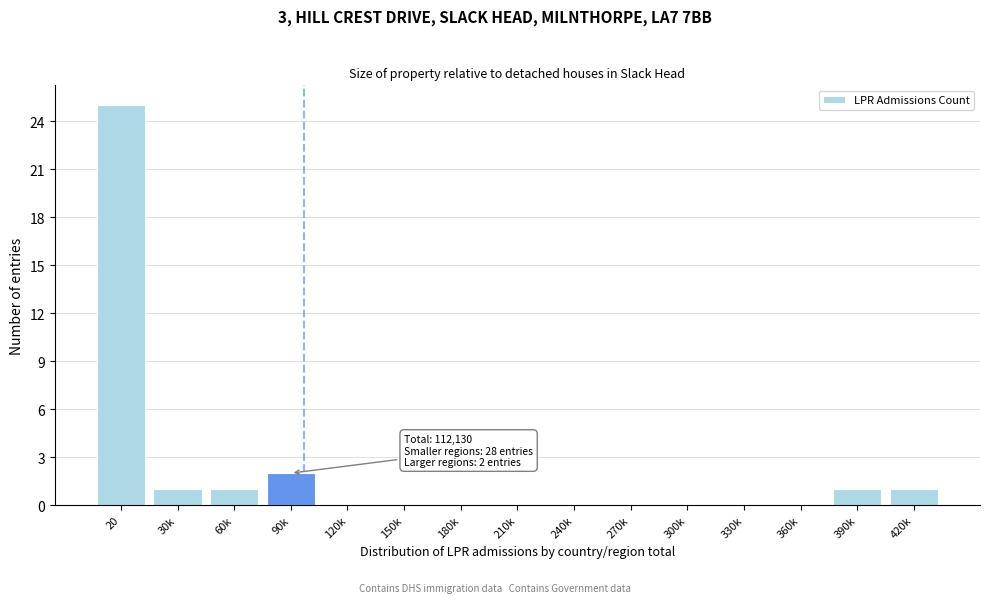

Reading left to right, list all the values displayed in this chart.

20=25	30k=1	60k=1	90k=2	120k=0	150k=0	180k=0	210k=0	240k=0	270k=0	300k=0	330k=0	360k=0	390k=1	420k=1